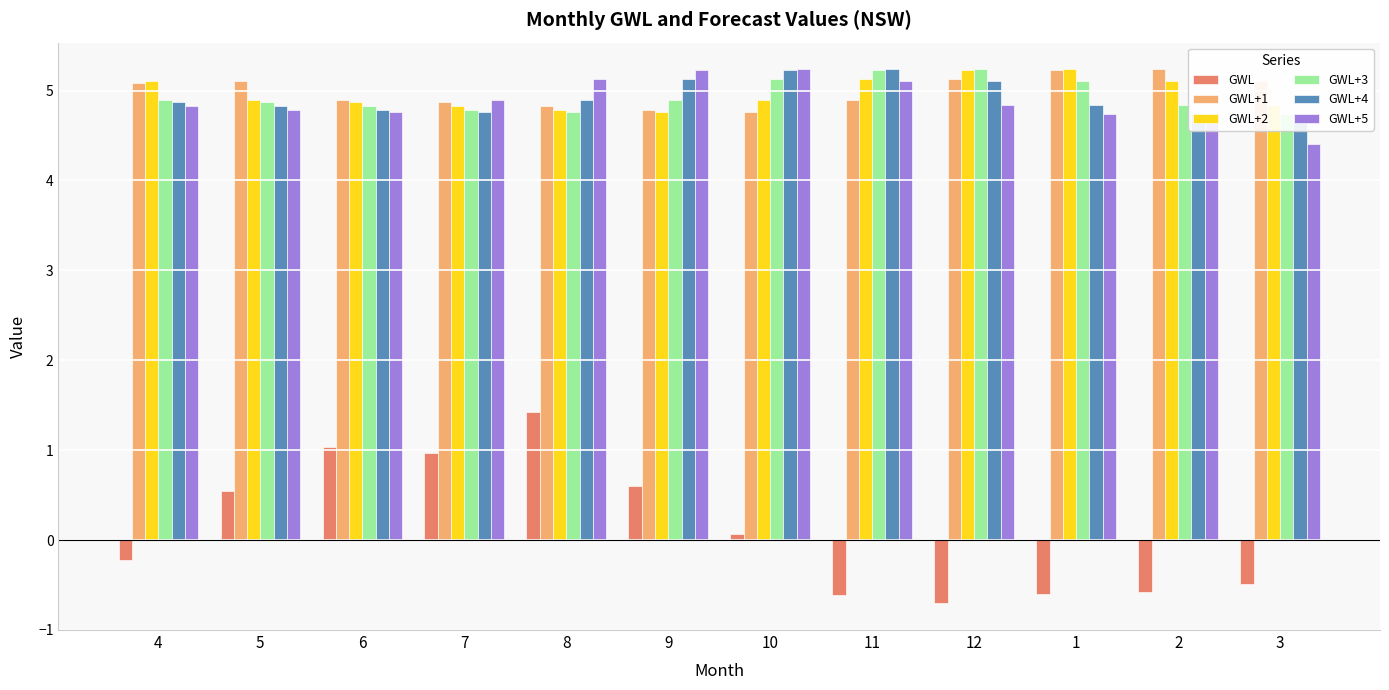

Rank the series by their maximum value, from lowest to highest.

GWL, GWL+1, GWL+2, GWL+3, GWL+4, GWL+5